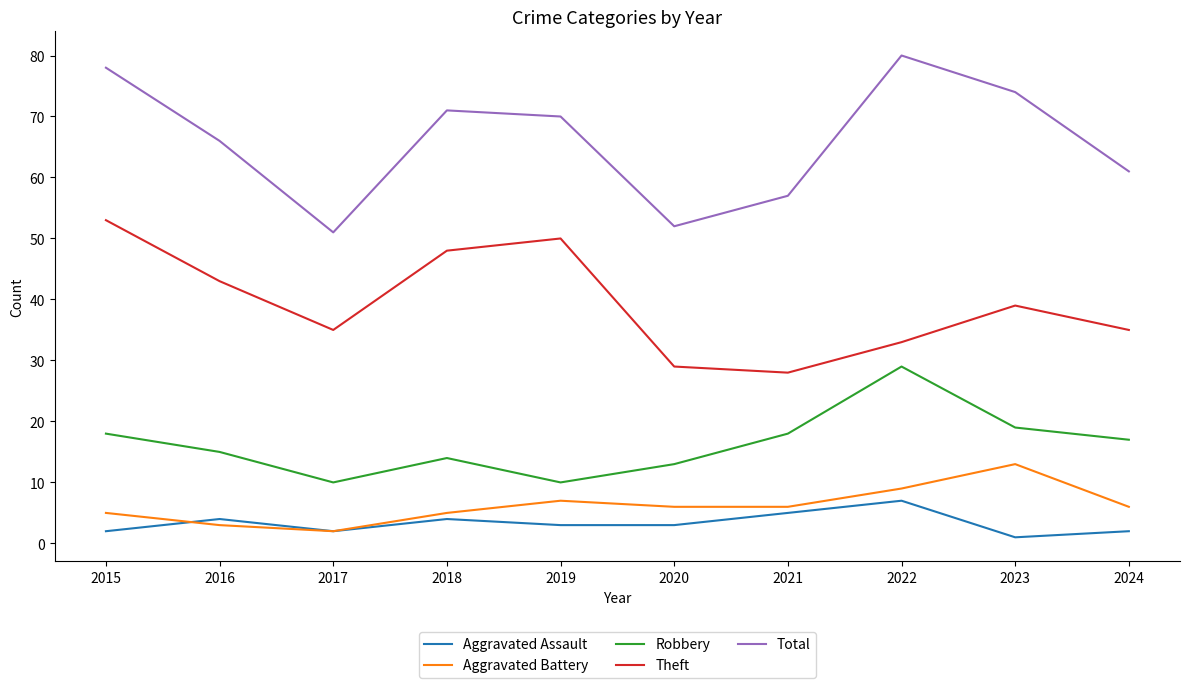

Rank the series at 2016 from lowest to highest value.

Aggravated Battery, Aggravated Assault, Robbery, Theft, Total